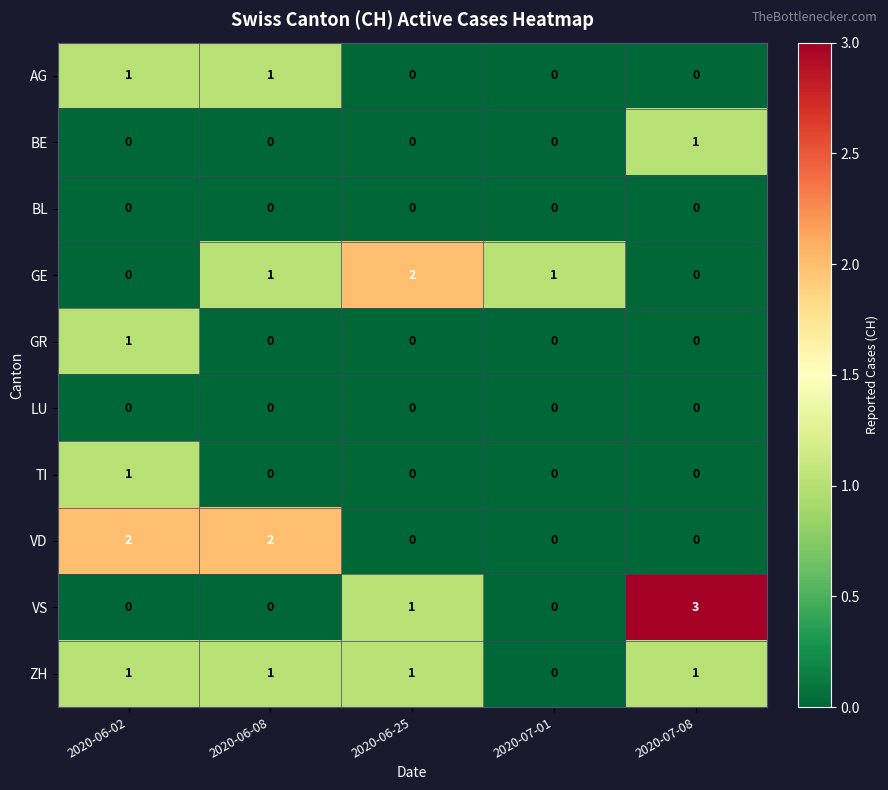

How many BE values are between 0 and 1?

5